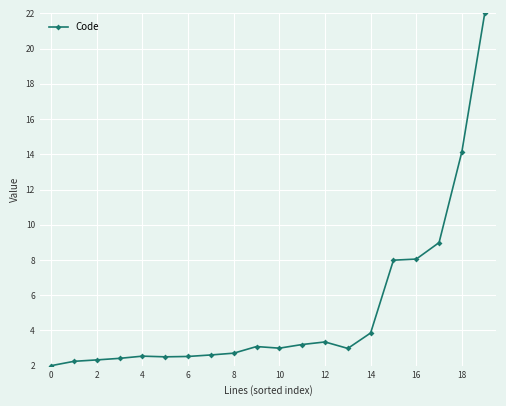

What is the value of the 5th point from the left?

2.5